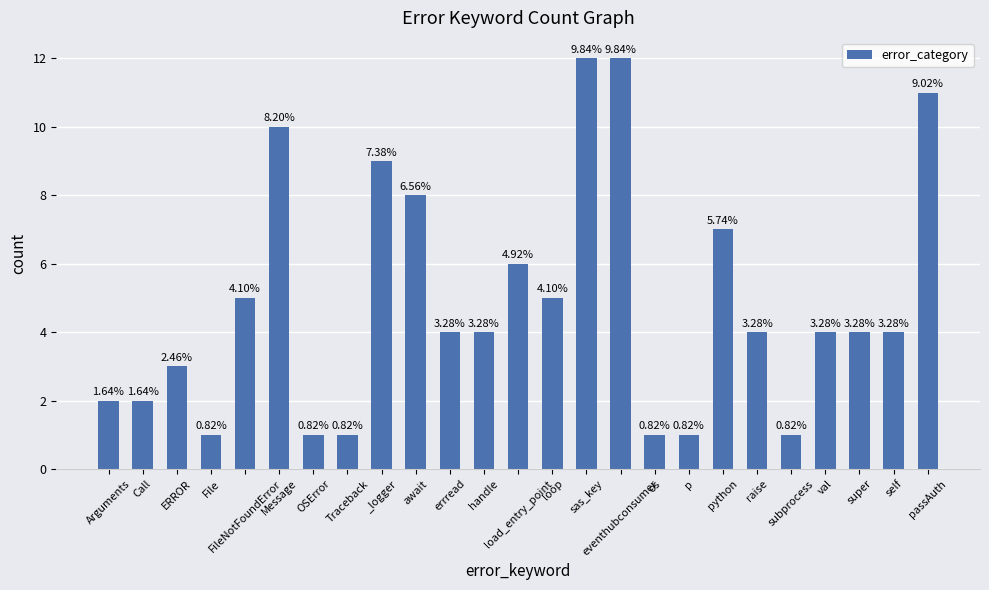

Are the bars horizontal?

No